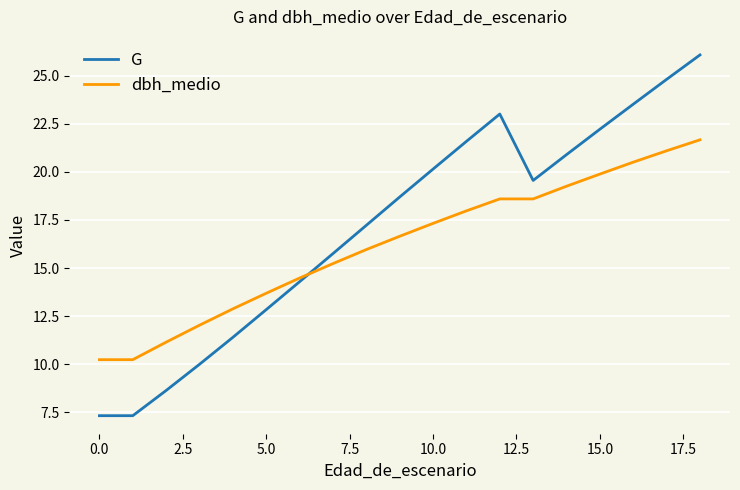

Which series has the widest spread of values?

G